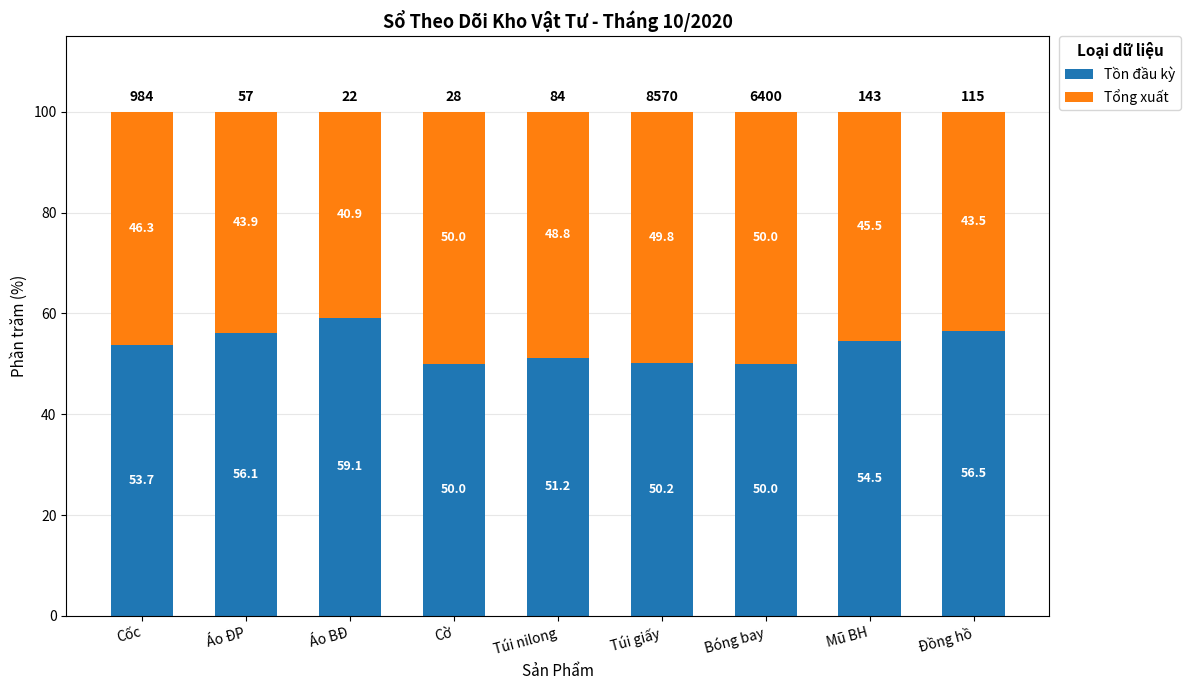

Is it true that Tồn đầu kỳ equals 56.5 at Đồng hồ?

True